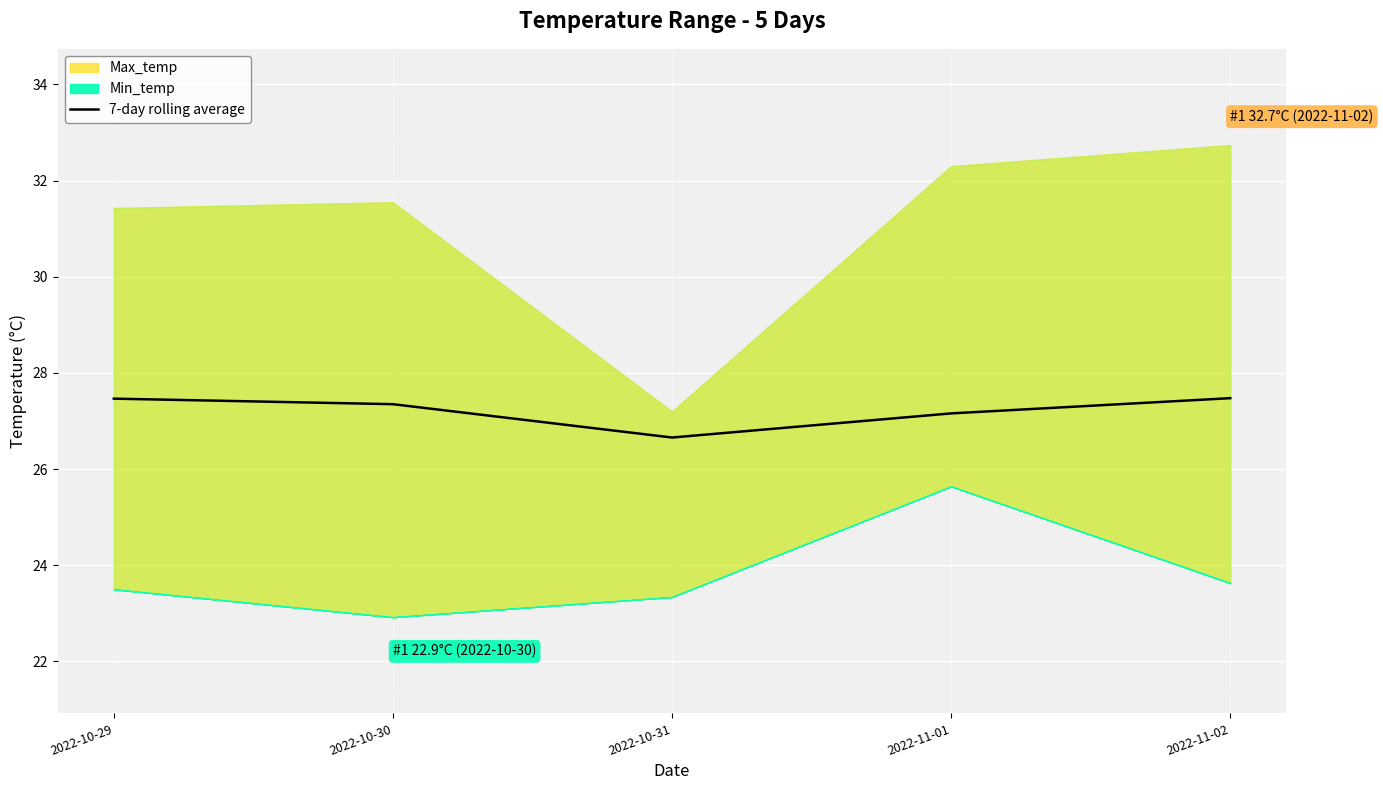

How many lines are shown in the chart?

1